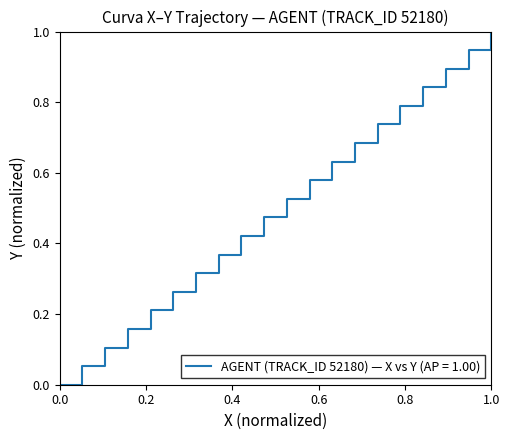

What is the difference between the maximum and minimum values?

1.0